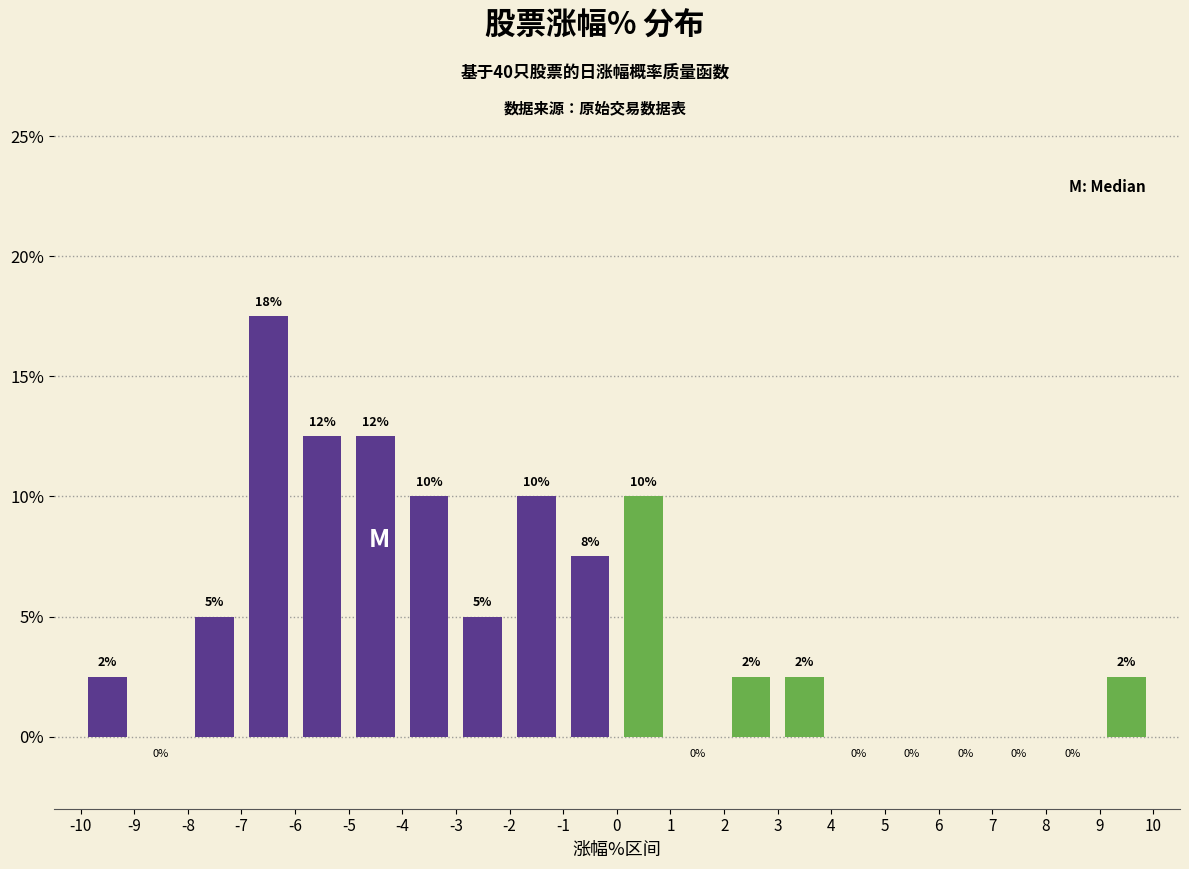

Over which range of the x-axis is the bar tallest?

-7 to -6